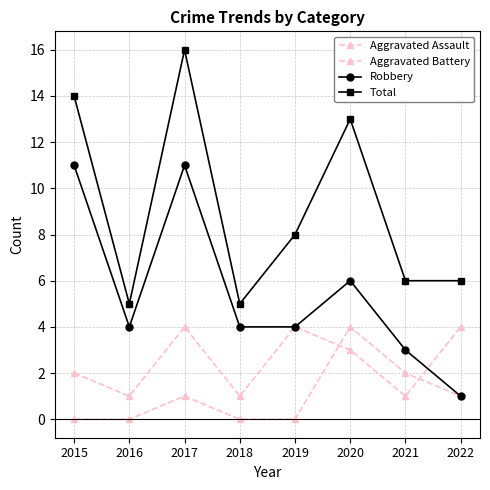

Which series has the largest total across all categories?

Total